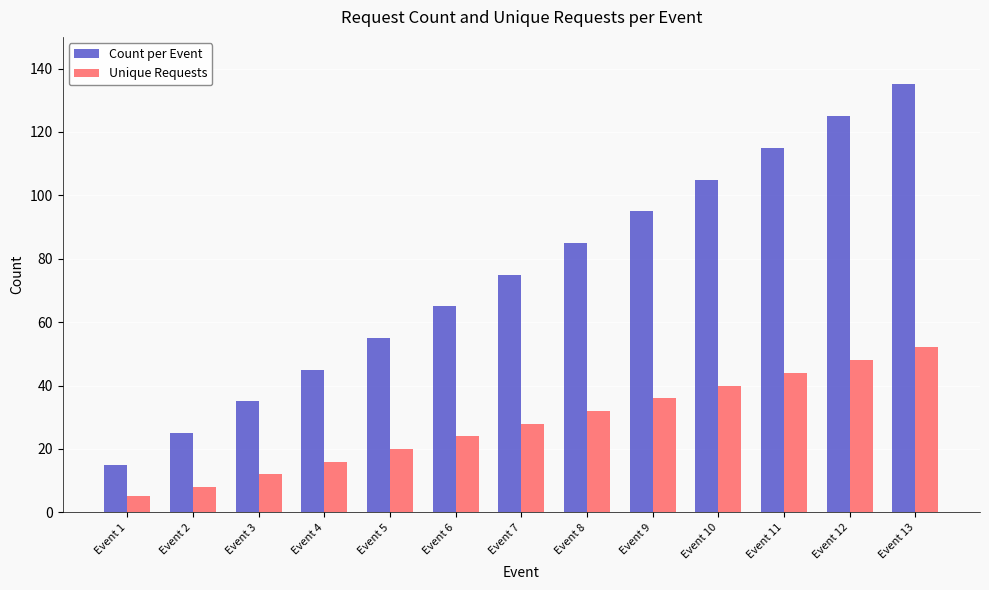

What is the maximum value for Unique Requests?

52